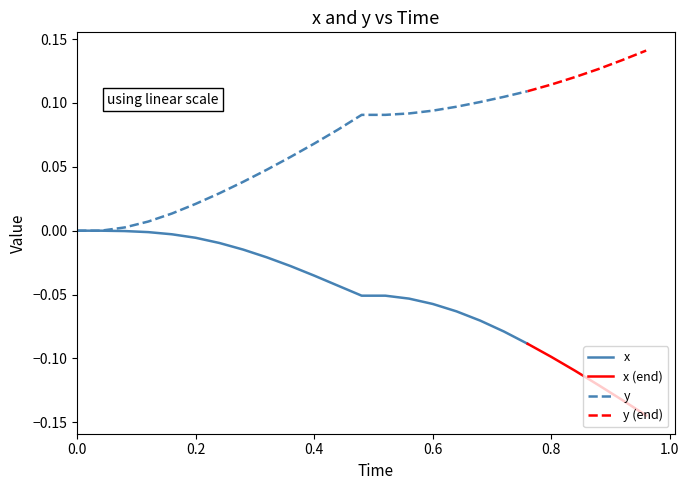

What is the difference between the maximum and minimum values in the x series?

0.1